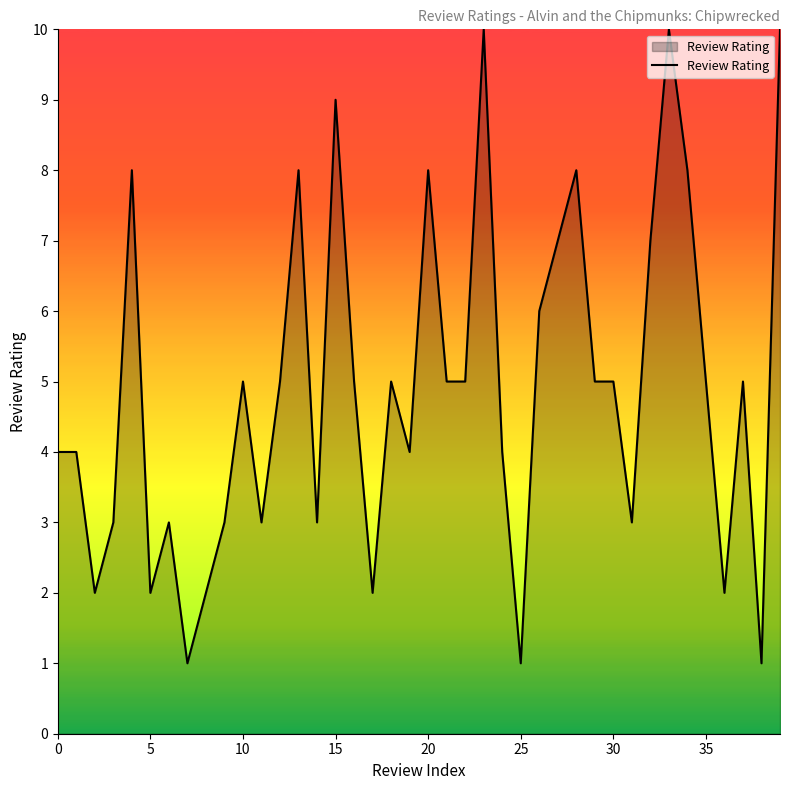

What is the smallest value displayed?

1